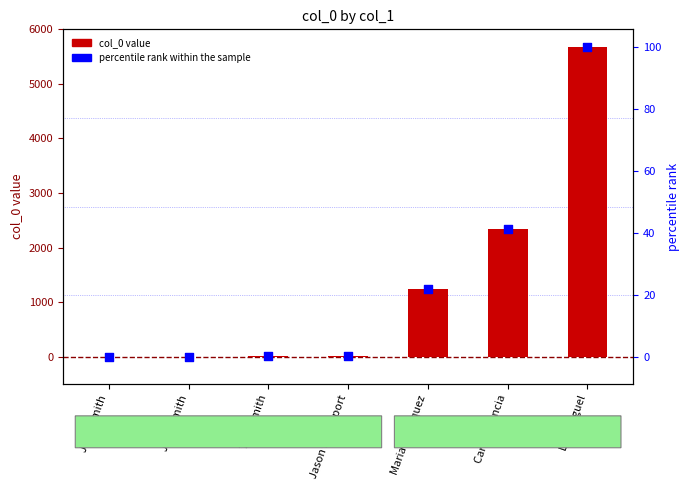

Which series reaches the maximum Y coordinate?

col_0